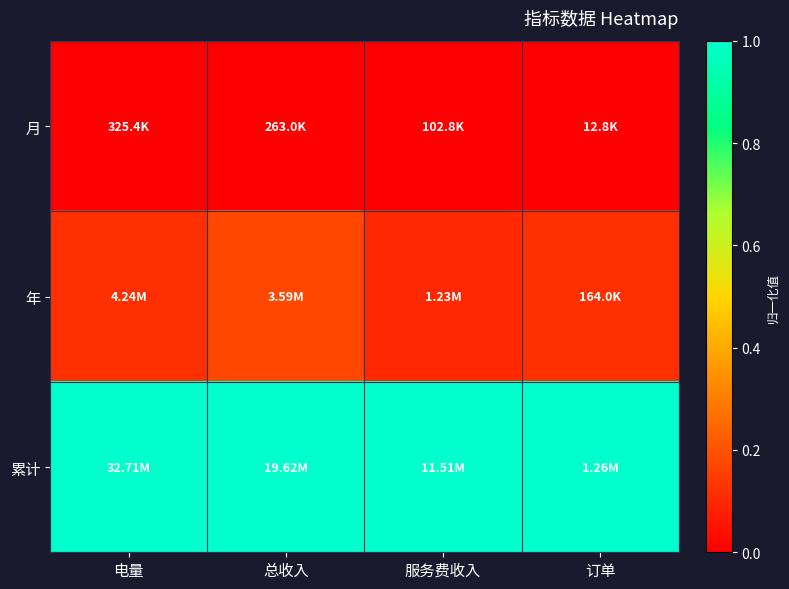

Reading right to left, transcribe all the data shown in this chart.

月: 订单=0.0	服务费收入=0.0	总收入=0.0	电量=0.0
年: 订单=0.1	服务费收入=0.1	总收入=0.2	电量=0.1
累计: 订单=1.0	服务费收入=1.0	总收入=1.0	电量=1.0